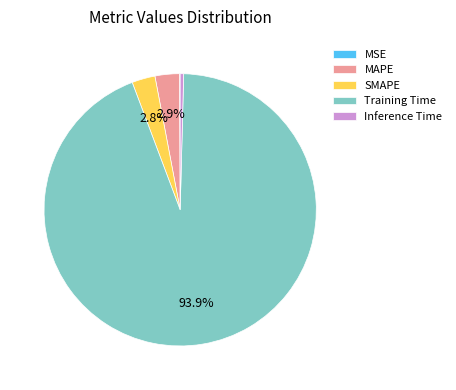

To the nearest percent, what percentage of the pie is SMAPE?

3%